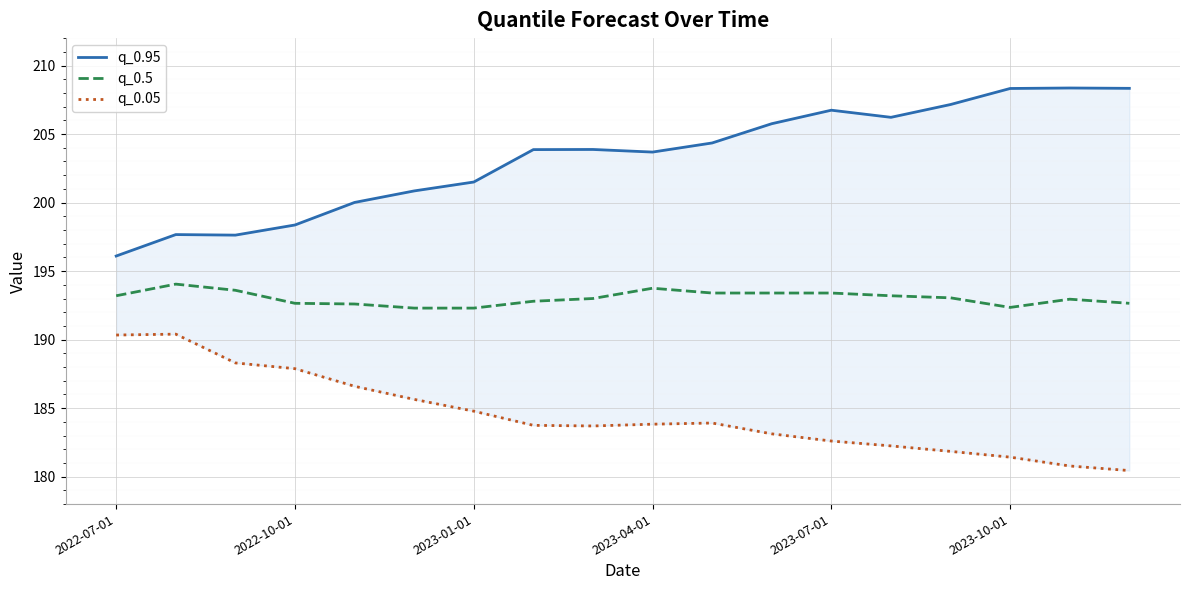

How many data points does each series have?

18